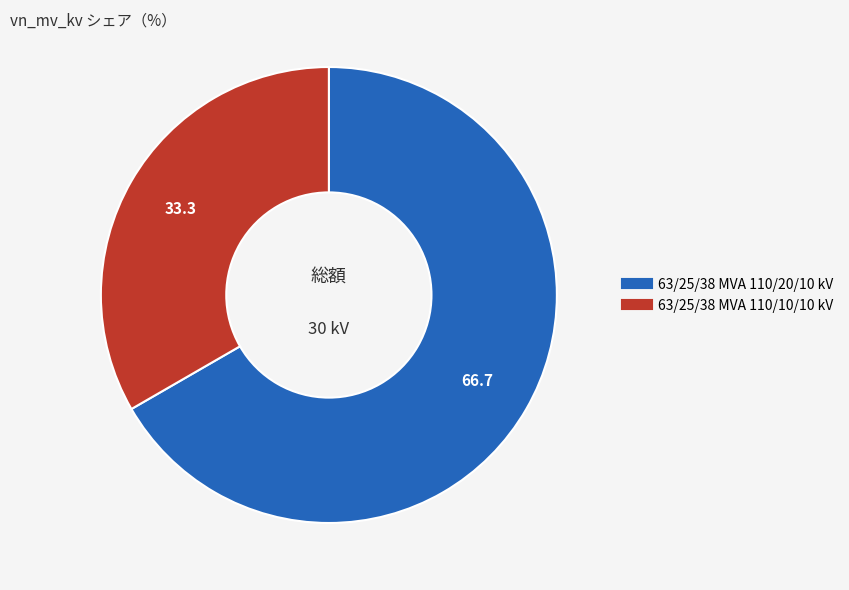

Combined, do 63/25/38 MVA 110/10/10 kV and 63/25/38 MVA 110/20/10 kV account for over 50%?

Yes